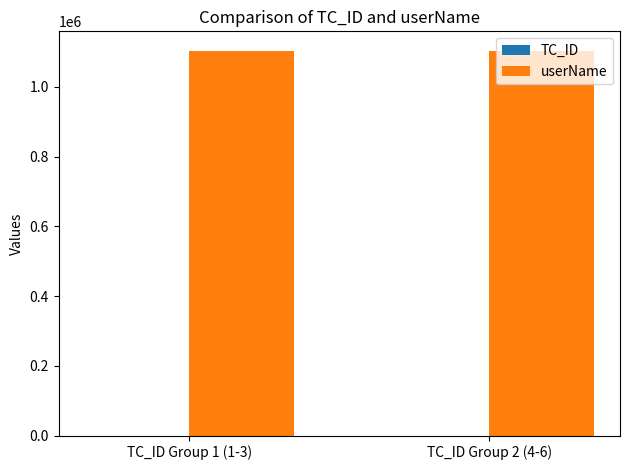

What is the maximum value shown in the chart?

1104020